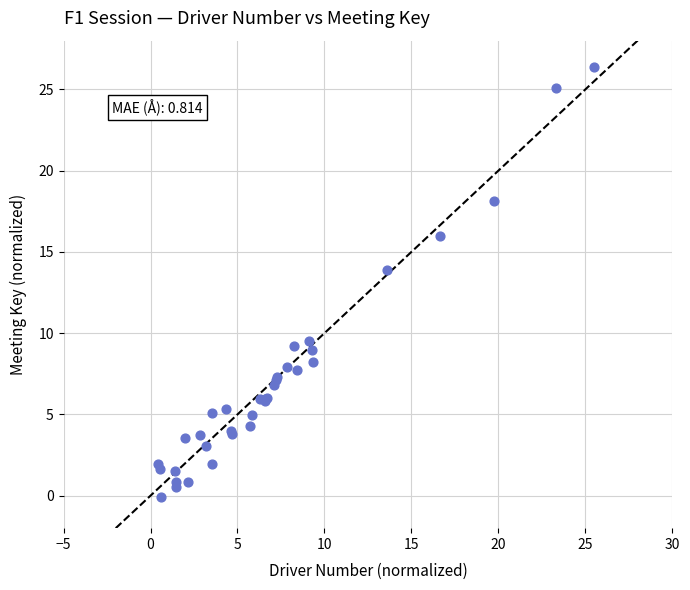

What Y value in the scatter plot is closest to 13?

13.9